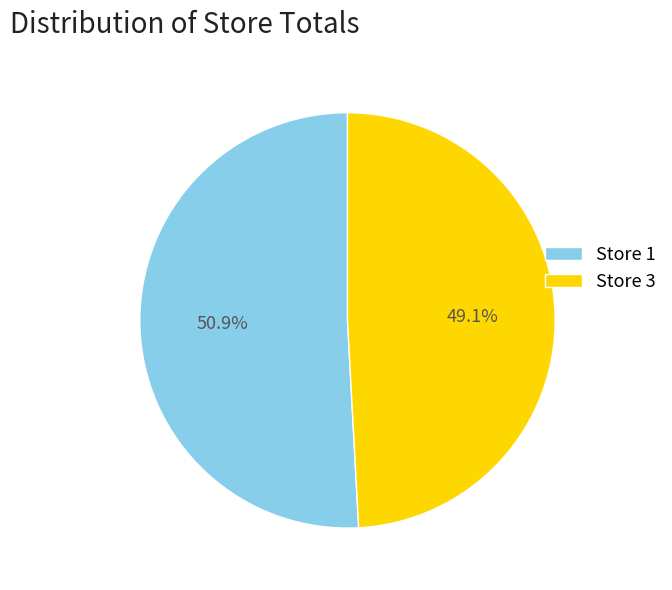

To the nearest percent, what is the difference between the largest and smallest slice percentages?

2%